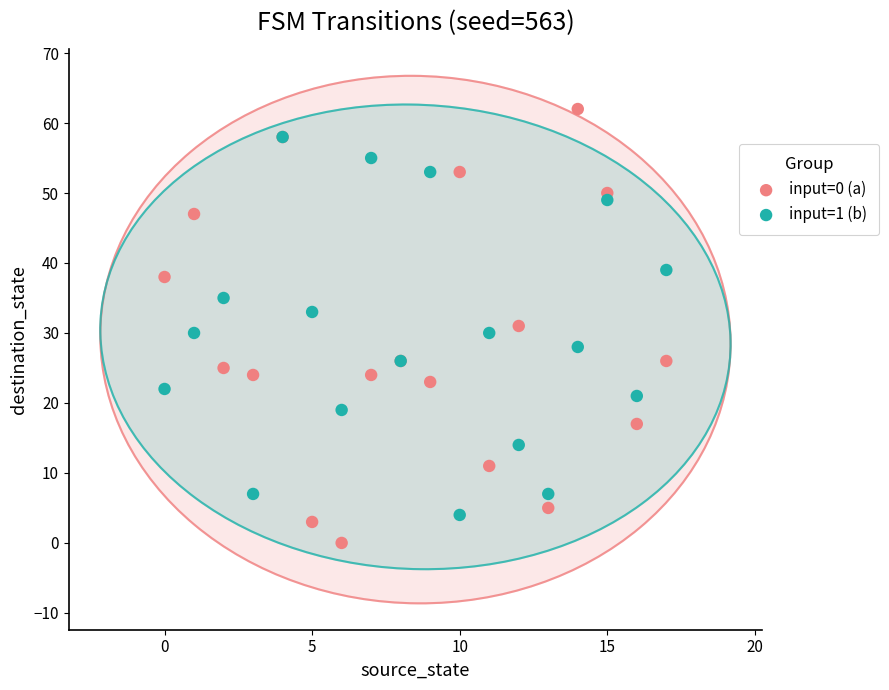

Which series has the largest Y range (max minus min)?

input=0 (a)